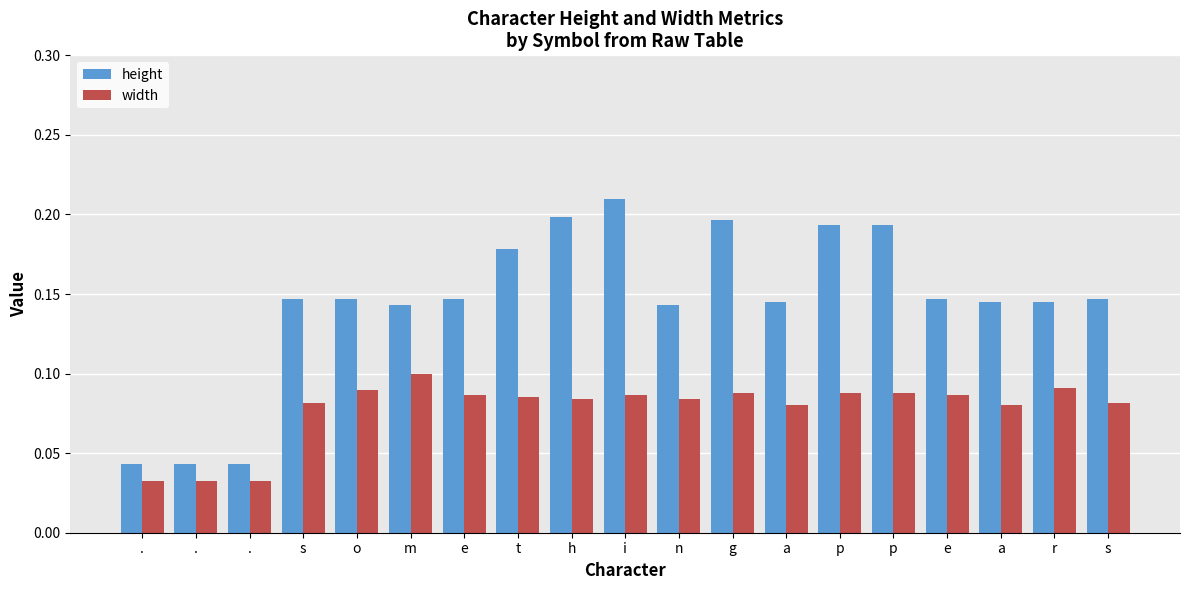

Reading right to left, what are all the values shown in this chart?

height: 0.1	0.1	0.1	0.1	0.2	0.2	0.1	0.2	0.1	0.2	0.2	0.2	0.1	0.1	0.1	0.1	0.0	0.0	0.0
width: 0.1	0.1	0.1	0.1	0.1	0.1	0.1	0.1	0.1	0.1	0.1	0.1	0.1	0.1	0.1	0.1	0.0	0.0	0.0